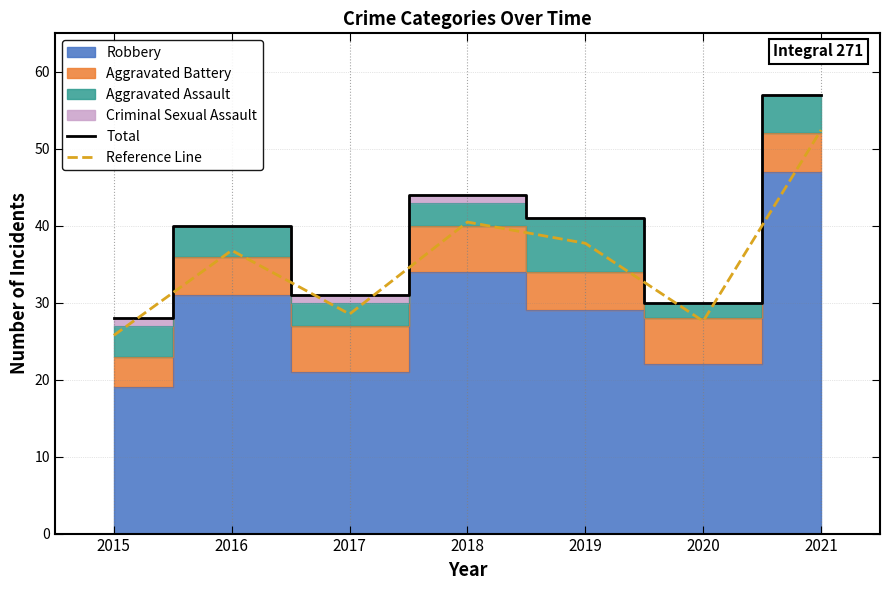

Reading left to right, transcribe all the data shown in this chart.

Total: 28.0	40.0	31.0	44.0	41.0	30.0	57.0
Reference Line: 25.8	36.8	28.5	40.5	37.7	27.6	52.4